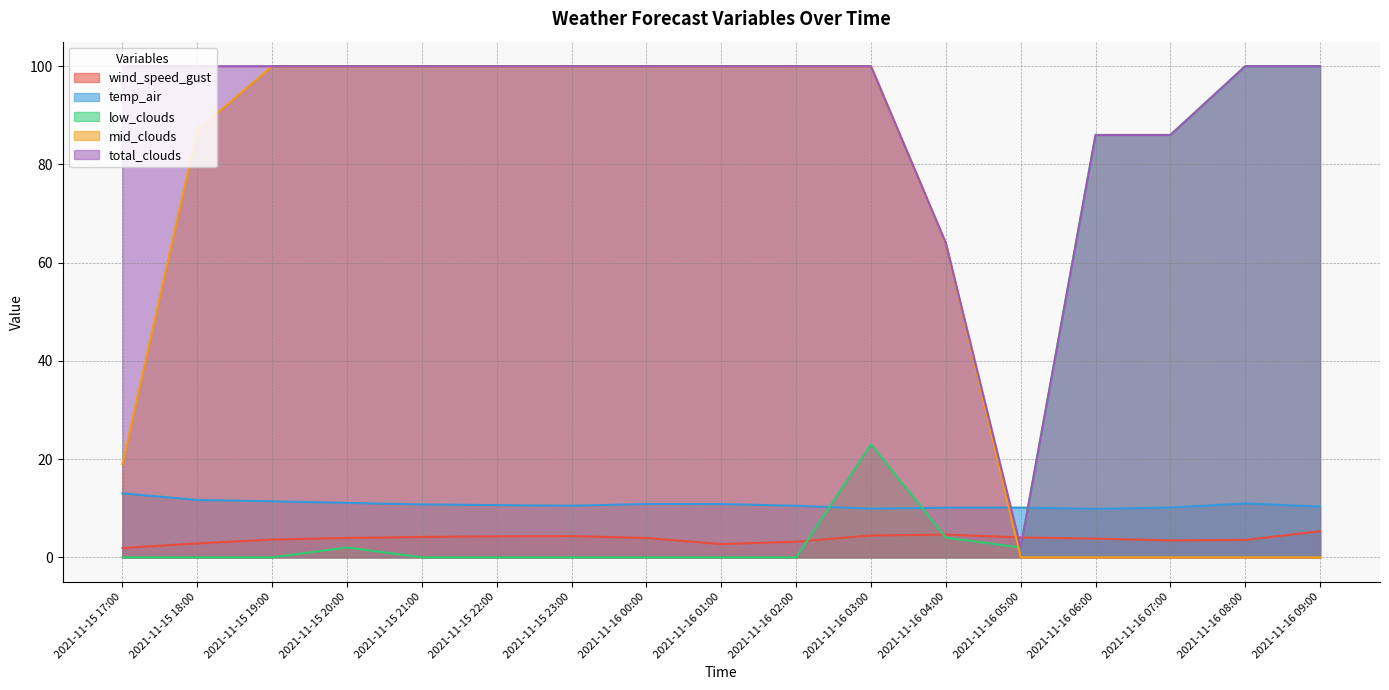

What are all the series names shown in the legend?

wind_speed_gust, temp_air, low_clouds, mid_clouds, total_clouds